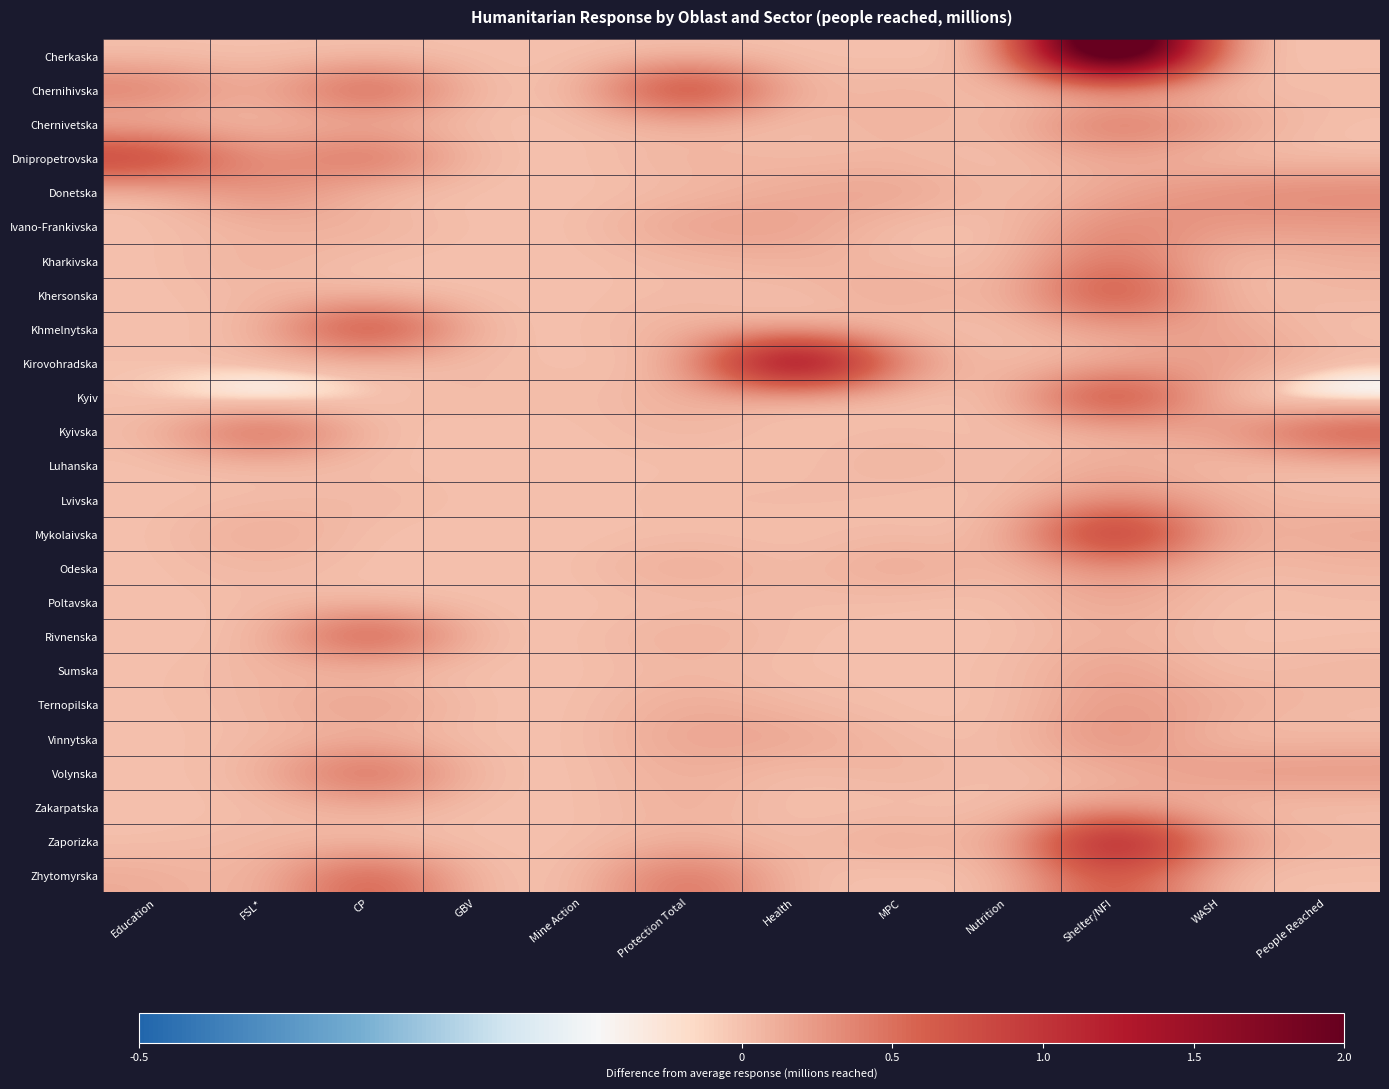

Between Education and Nutrition, which series saw the biggest shift?

Dnipropetrovska